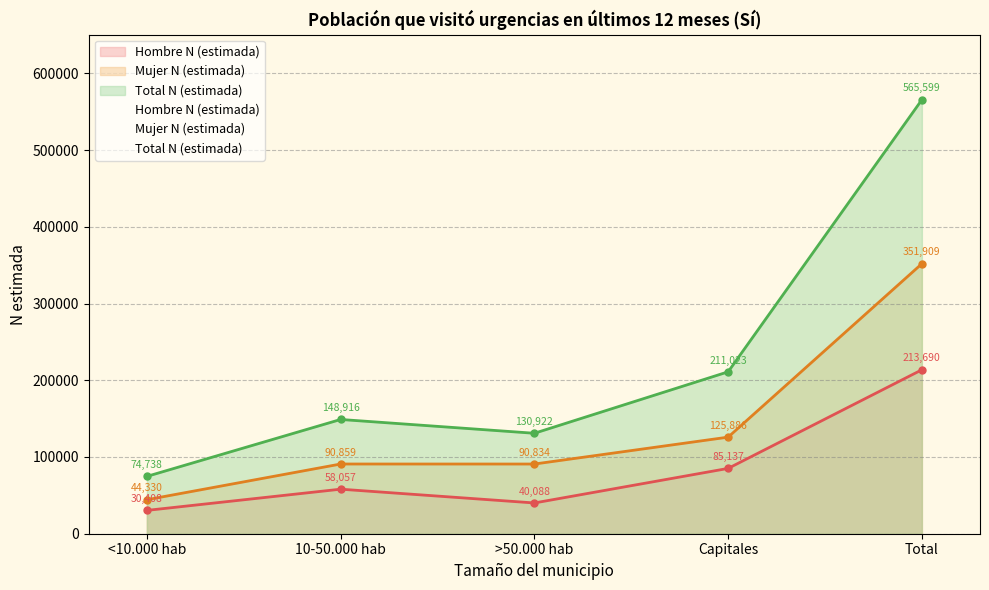

What is the greatest value displayed?

565599